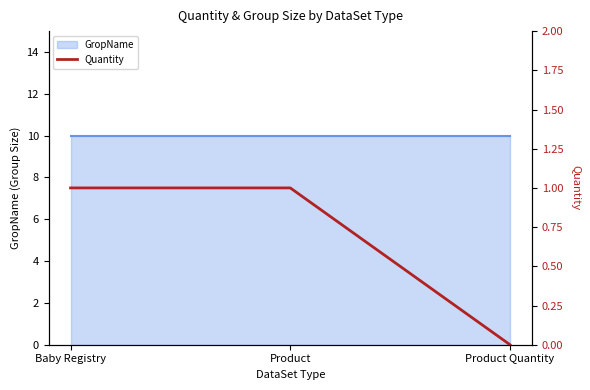

Between Product and Baby Registry, which is larger?

Product